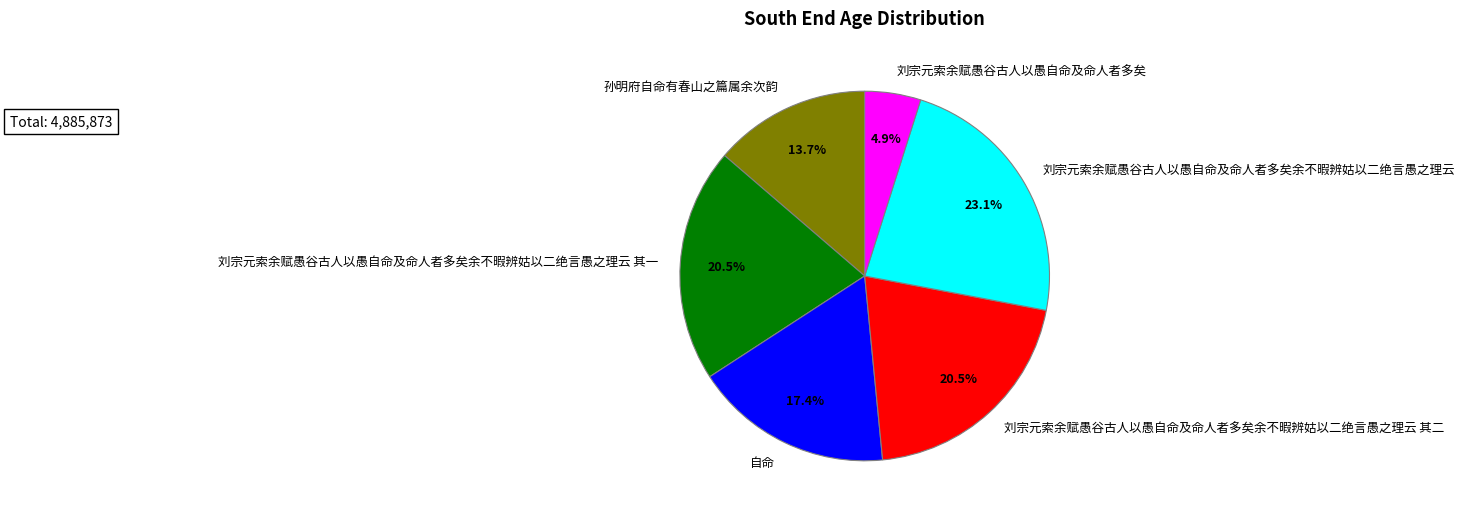

Does 刘宗元索余赋愚谷古人以愚自命及命人者多矣余不暇辨姑以二绝言愚之理云 其二 represent more than half of the total?

No